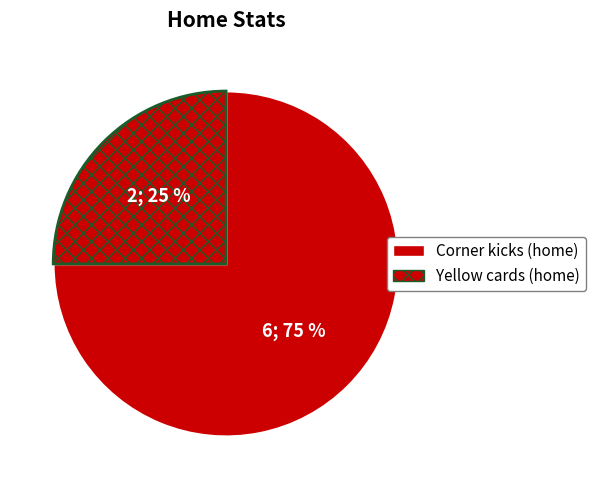

The Yellow cards slice represents 25% of the pie. True or false?

True